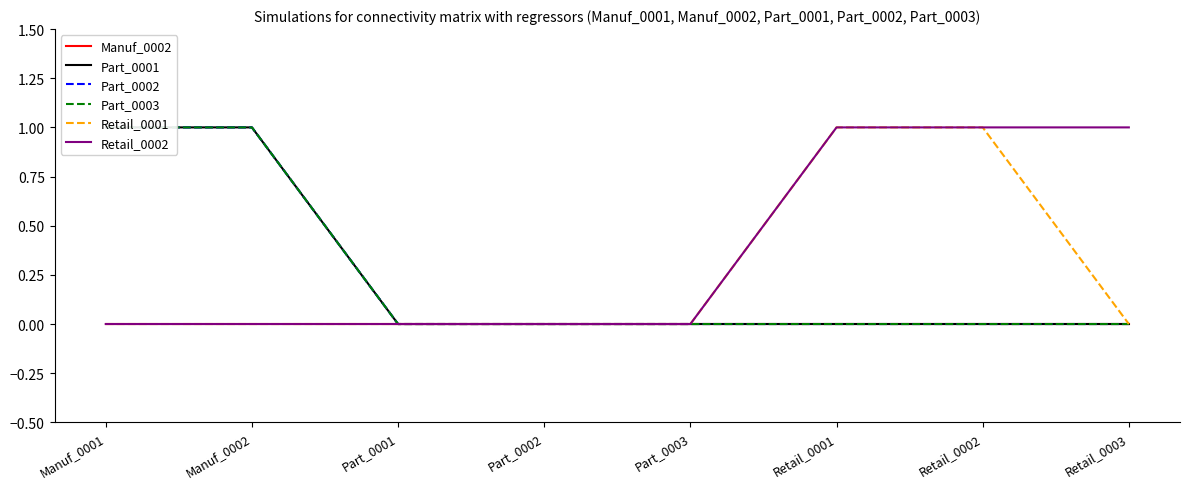

Reading right to left, transcribe all the data shown in this chart.

Manuf_0002: Retail_0003=0	Retail_0002=0	Retail_0001=0	Part_0003=0	Part_0002=0	Part_0001=0	Manuf_0002=0	Manuf_0001=0
Part_0001: Retail_0003=0	Retail_0002=0	Retail_0001=0	Part_0003=0	Part_0002=0	Part_0001=0	Manuf_0002=1	Manuf_0001=1
Part_0002: Retail_0003=0	Retail_0002=0	Retail_0001=0	Part_0003=0	Part_0002=0	Part_0001=0	Manuf_0002=1	Manuf_0001=1
Part_0003: Retail_0003=0	Retail_0002=0	Retail_0001=0	Part_0003=0	Part_0002=0	Part_0001=0	Manuf_0002=1	Manuf_0001=1
Retail_0001: Retail_0003=0	Retail_0002=1	Retail_0001=1	Part_0003=0	Part_0002=0	Part_0001=0	Manuf_0002=0	Manuf_0001=0
Retail_0002: Retail_0003=1	Retail_0002=1	Retail_0001=1	Part_0003=0	Part_0002=0	Part_0001=0	Manuf_0002=0	Manuf_0001=0